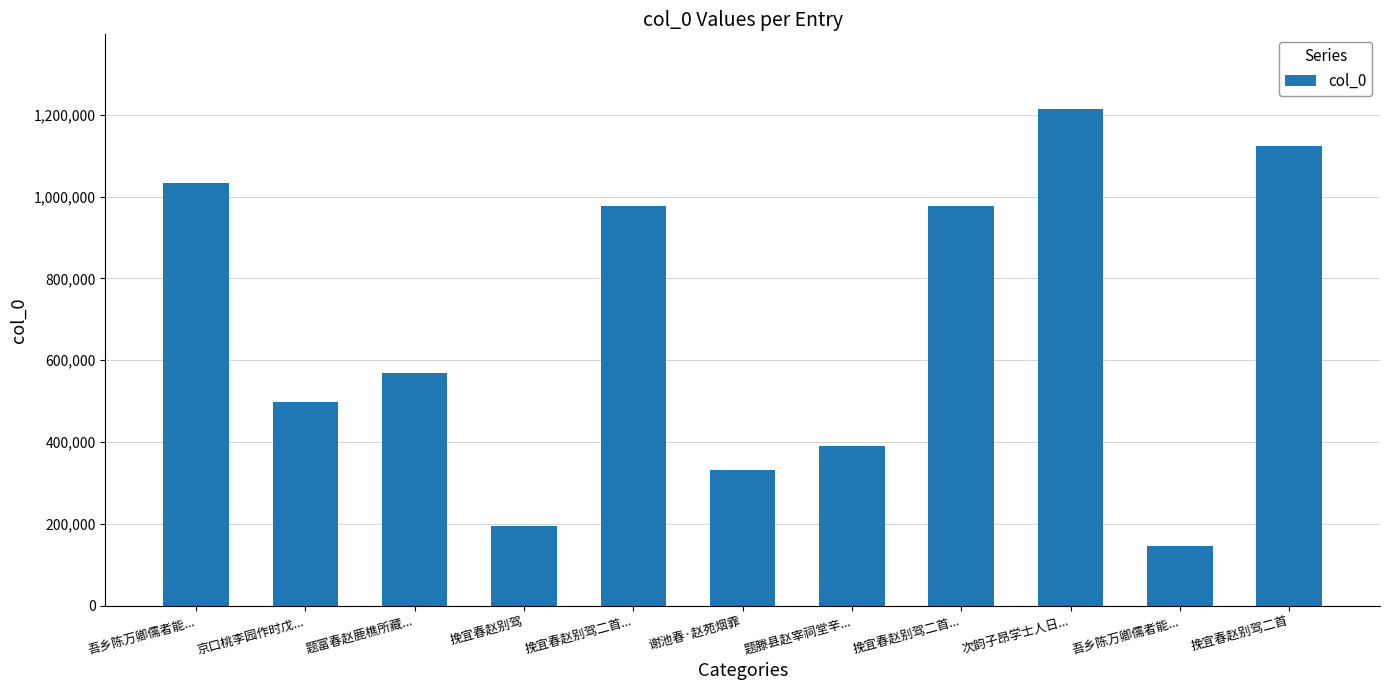

How many distinct data groups are displayed?

1